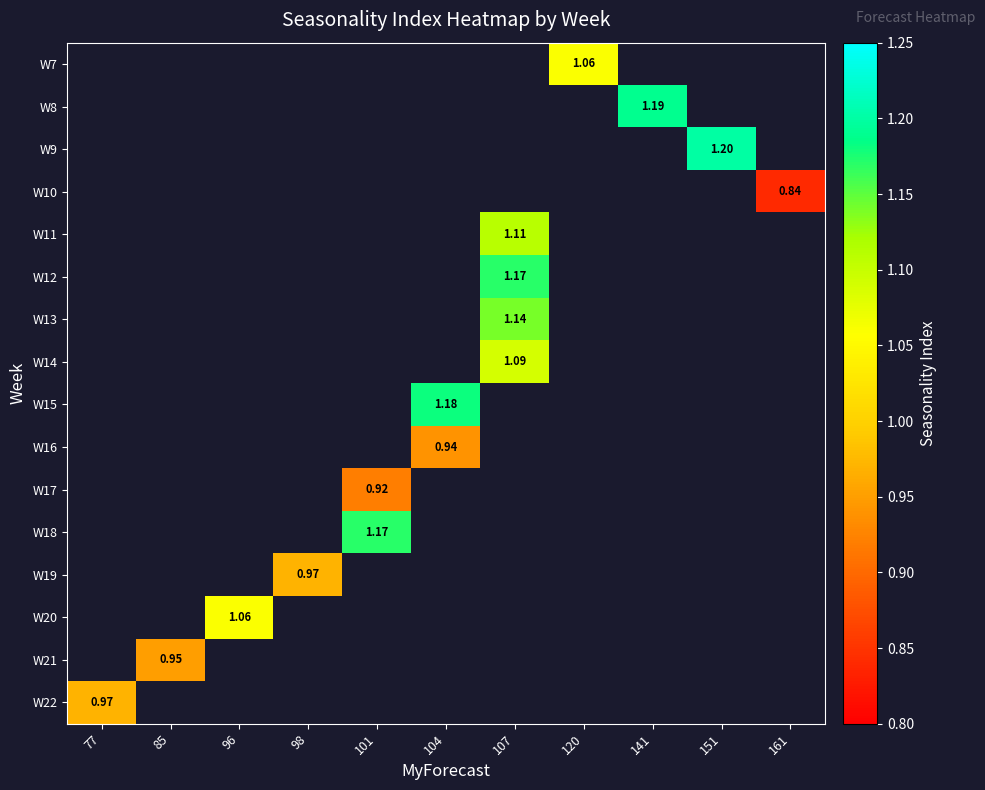

Which has a higher value, 77 or 104?

104